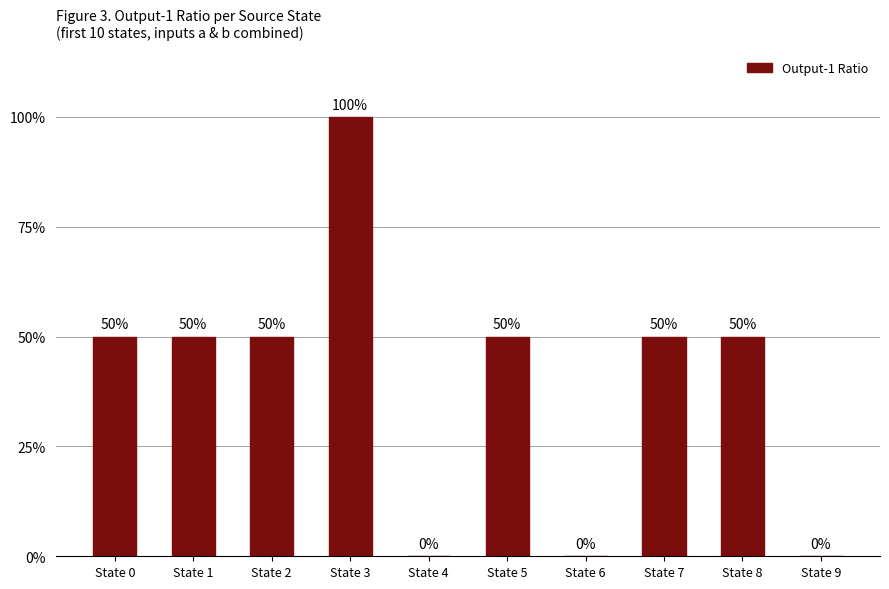

Between State 1 and State 6, which is larger?

State 1